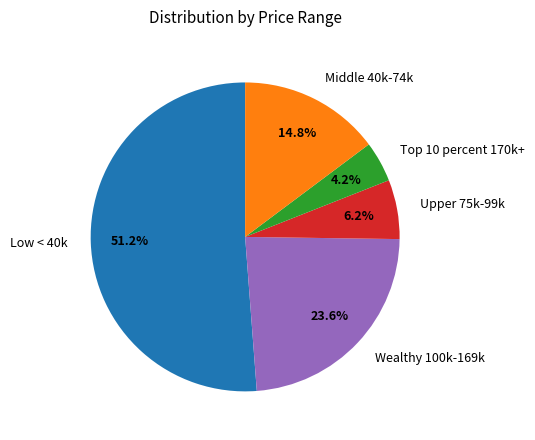

Which has a higher value, Upper 75k-99k or Middle 40k-74k?

Middle 40k-74k